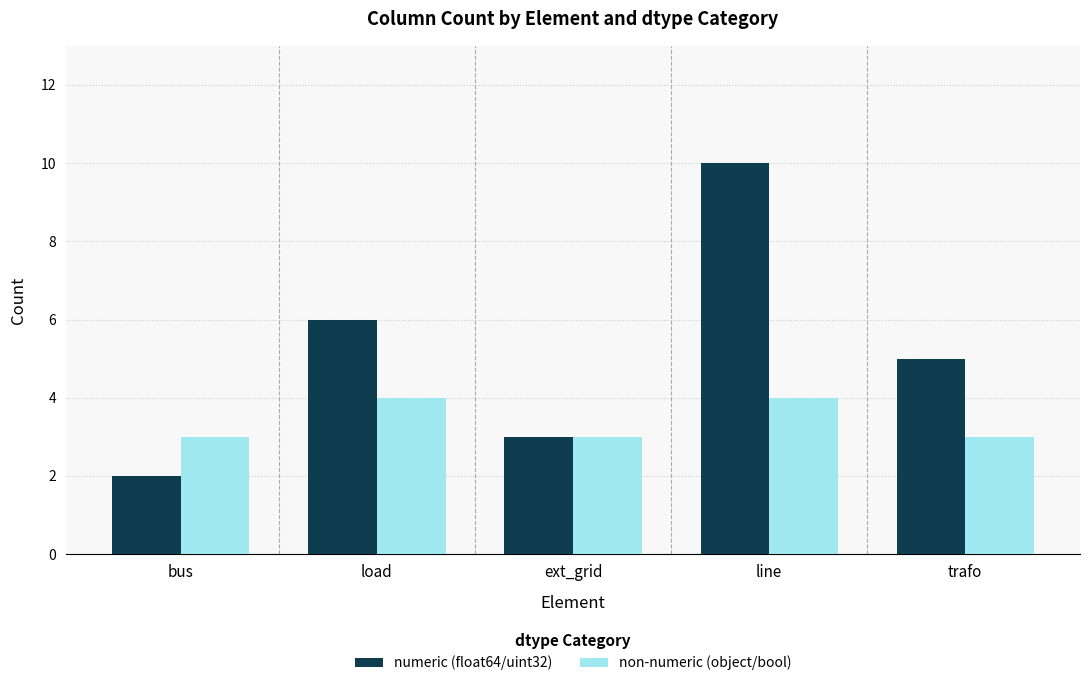

What is the average value of the numeric (float64/uint32) series?

5